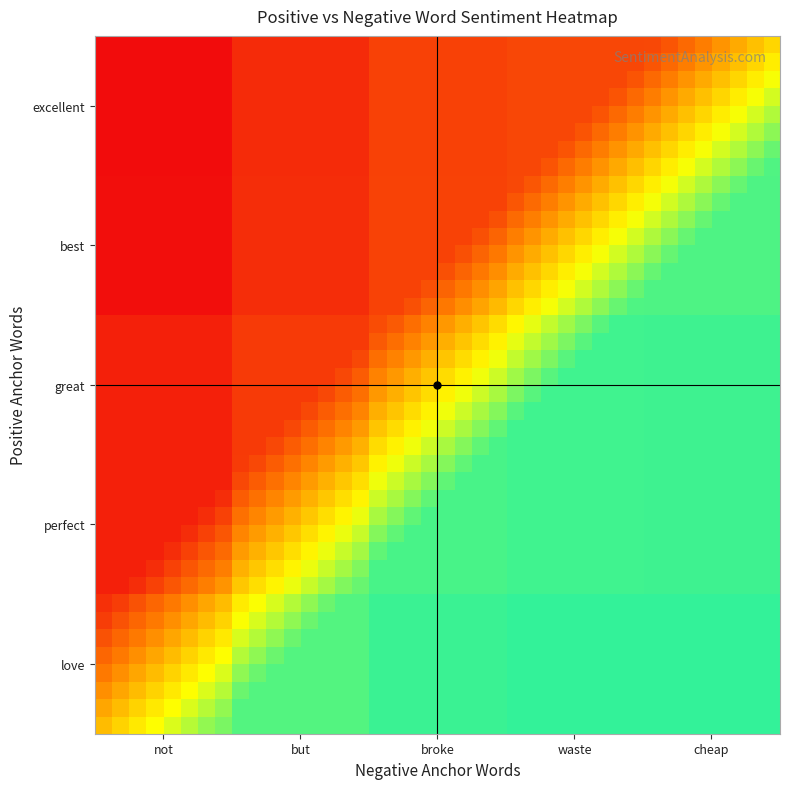

Count the number of data series in this chart.

40